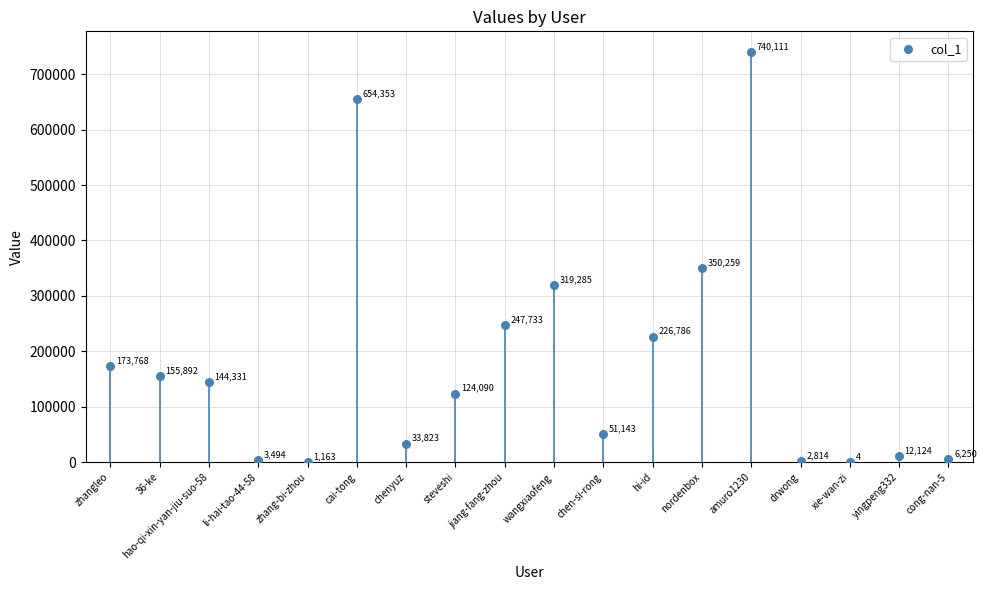

What is the range of Y values (max minus min)?

740107